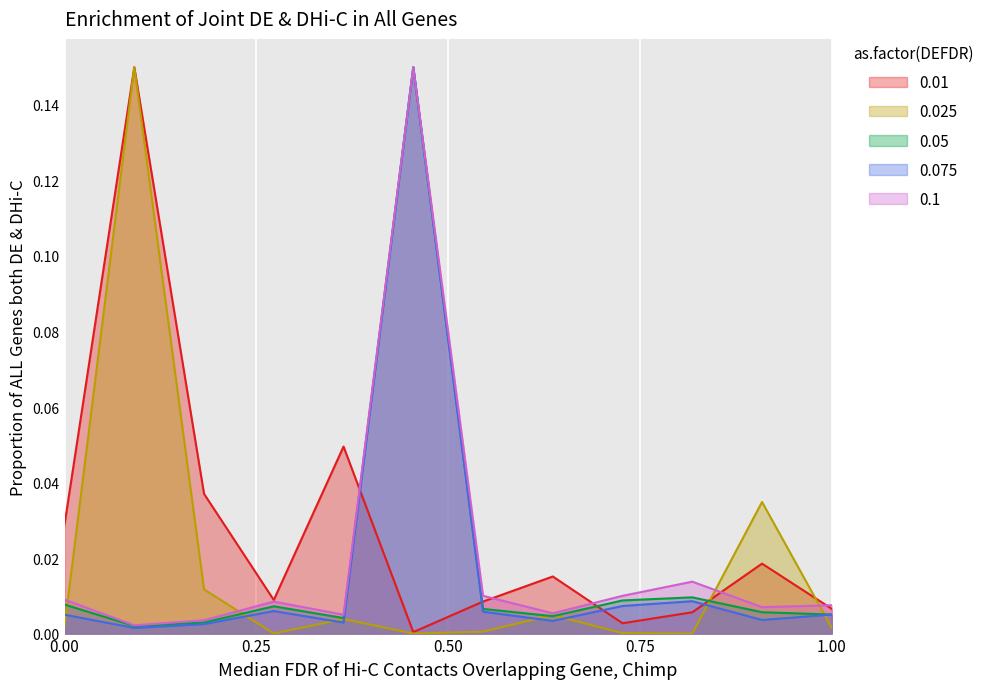

What are all the series names shown in the legend?

0.01, 0.025, 0.05, 0.075, 0.1